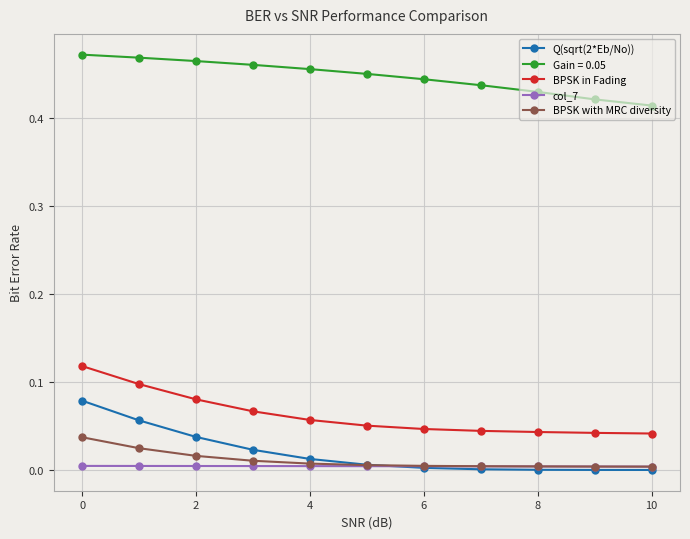

Does the chart display data point markers on the line(s)?

Yes